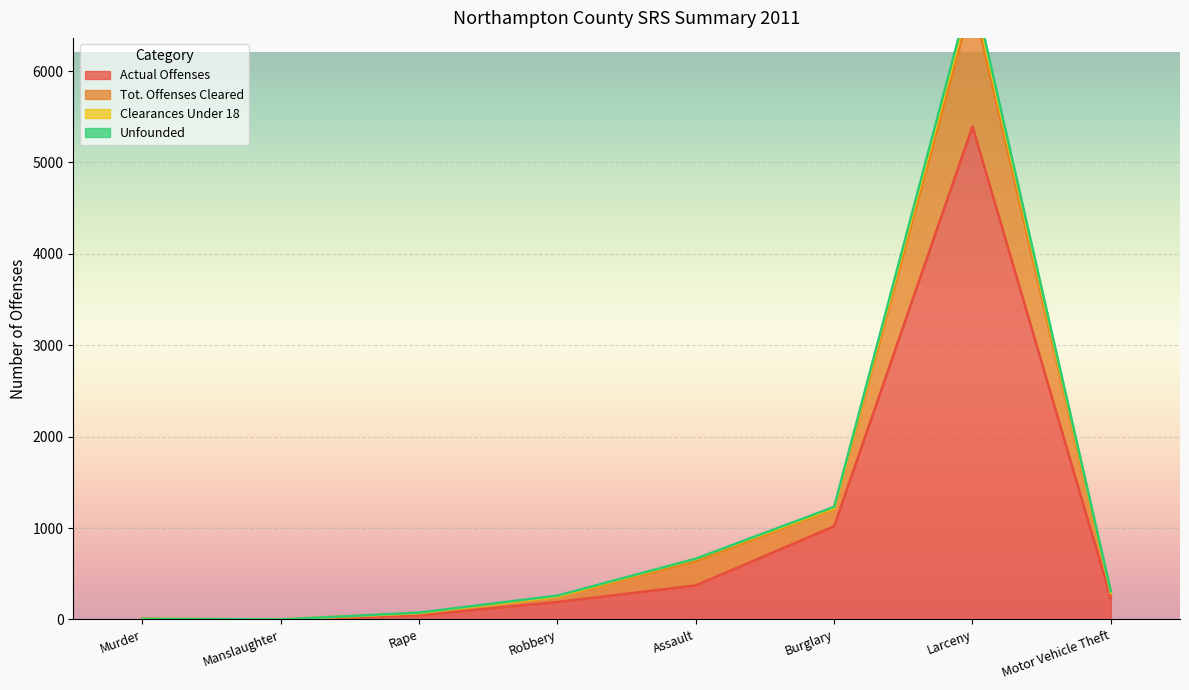

The Actual Offenses series shows 1019 at Burglary. True or false?

True